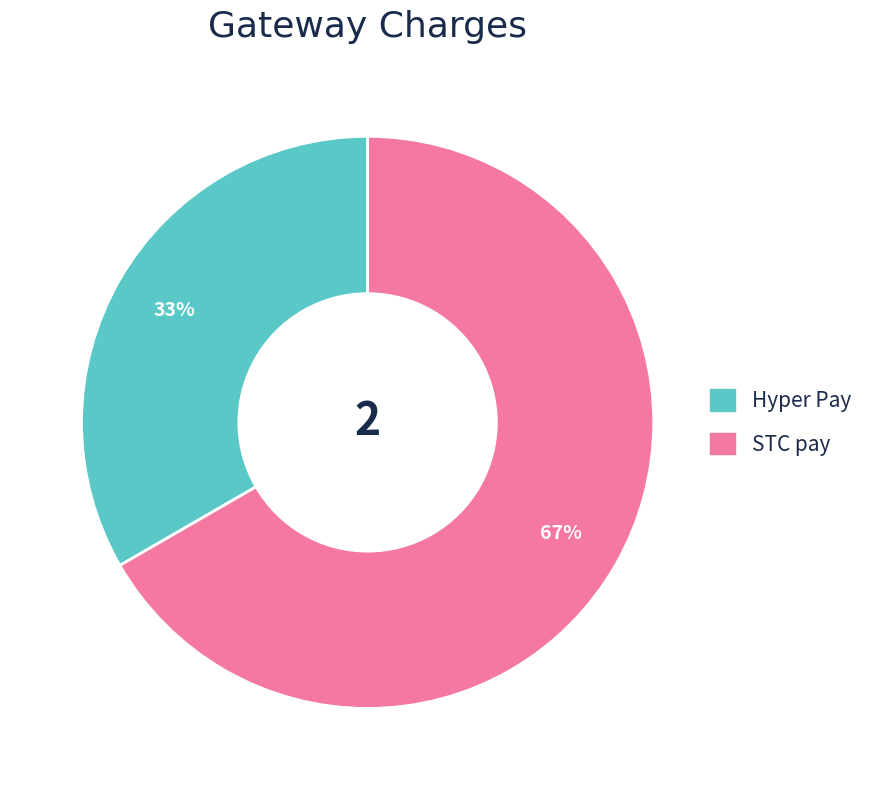

Which category has the smallest portion of the pie?

Hyper Pay